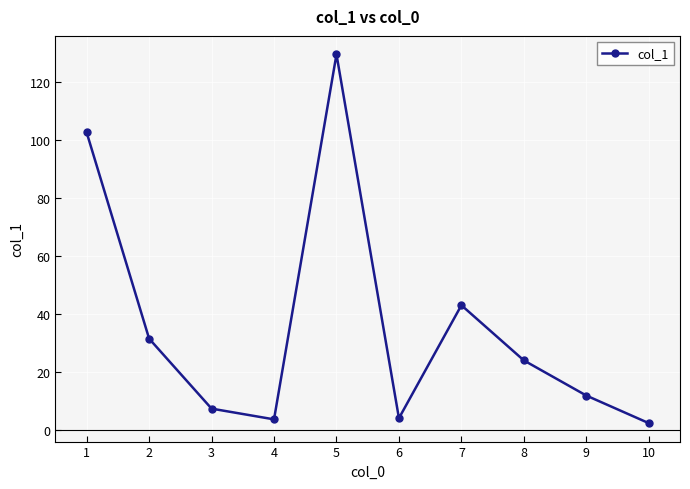

Is this an area chart (filled region under the line)?

No